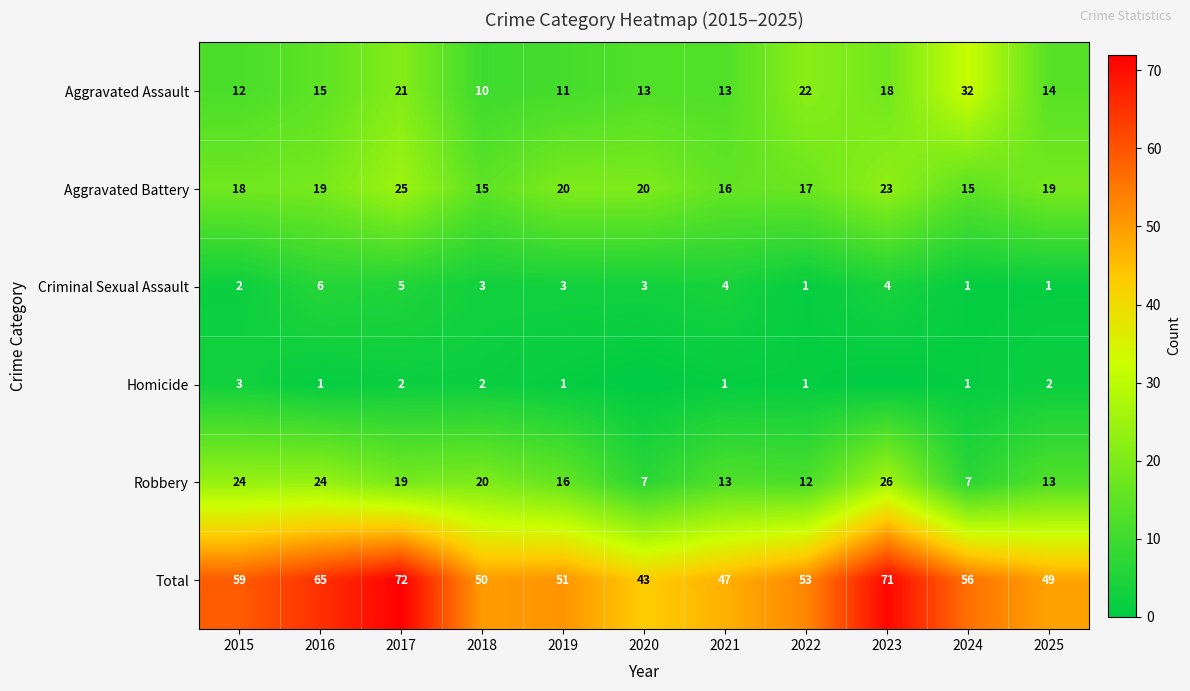

Where does the Robbery series first go above 16?

2015